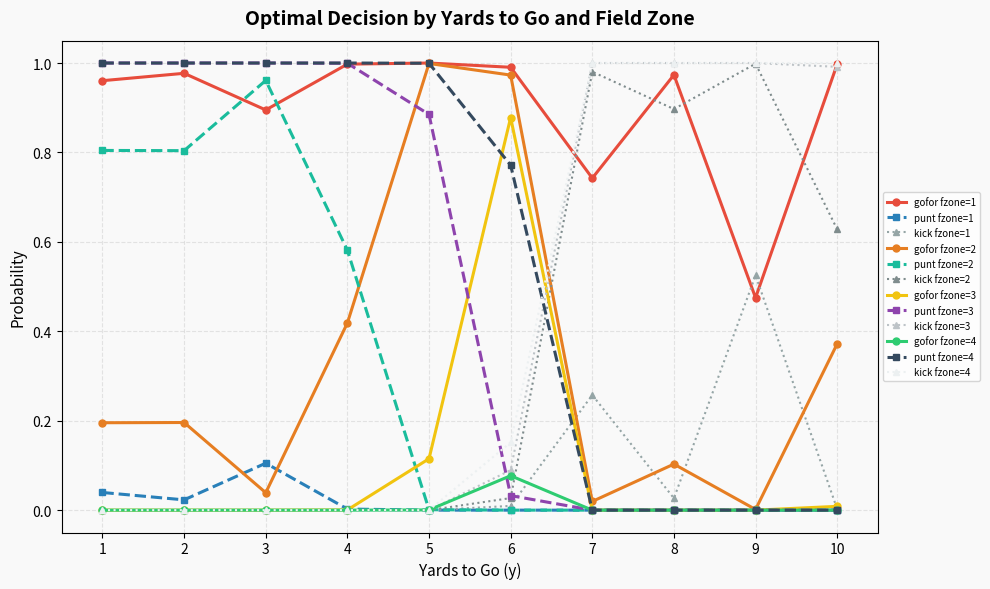

The punt fzone=3 series shows 1.0 at 2. True or false?

True